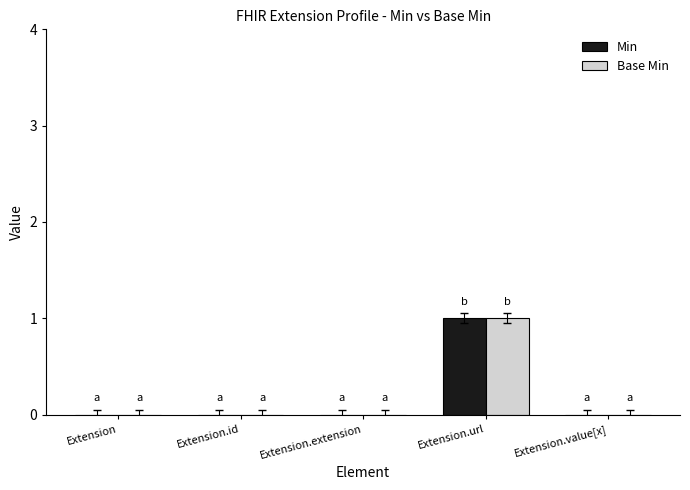

What is the approximate value of Min at Extension.url?

1